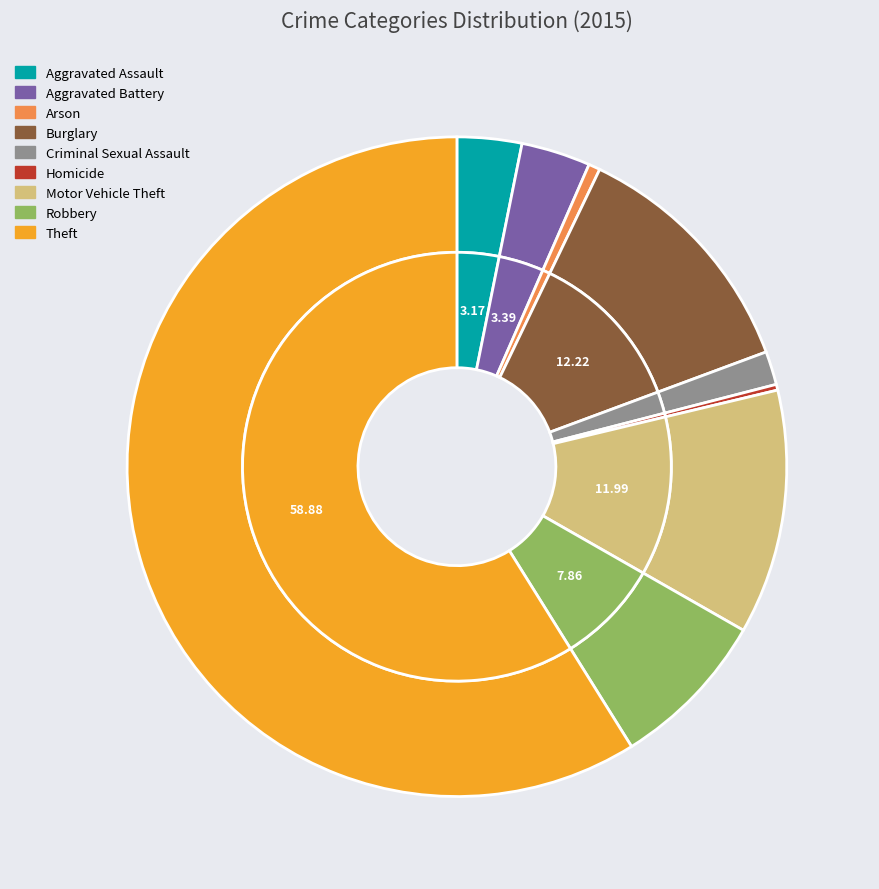

Which category accounts for the majority?

Theft